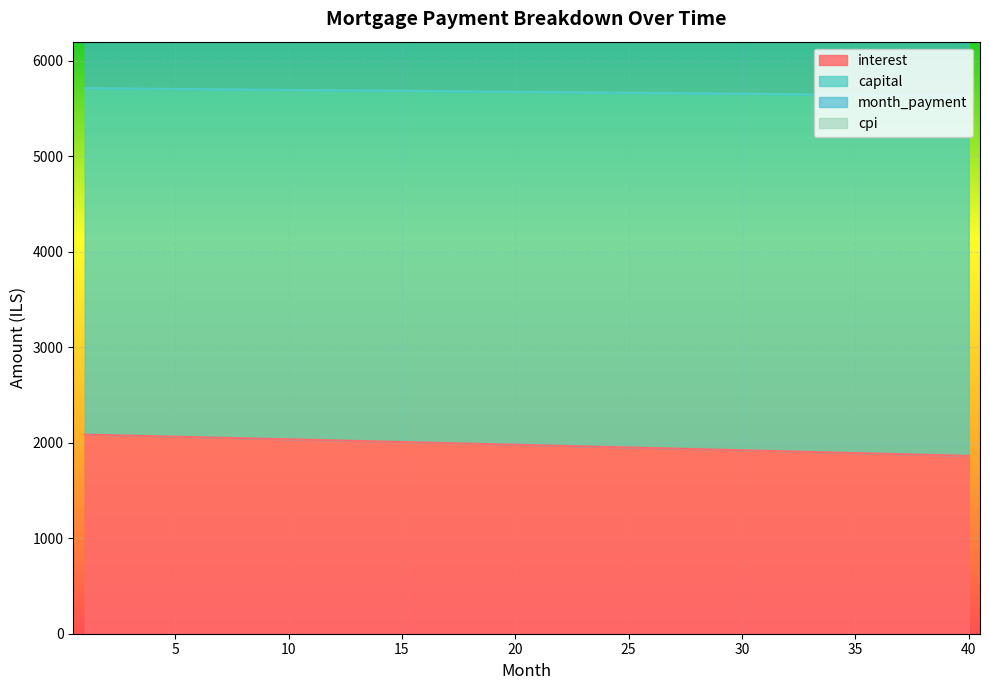

Rank the series at 20 from lowest to highest value.

interest, cpi, month_payment, capital